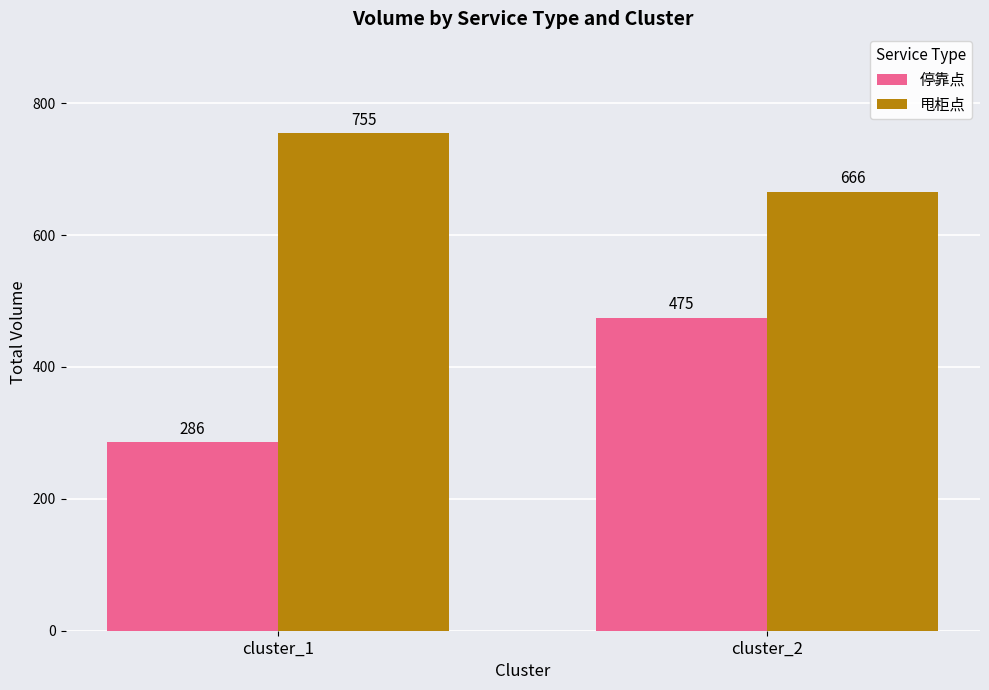

Rank the series at cluster_1 from highest to lowest value.

甩柜点, 停靠点